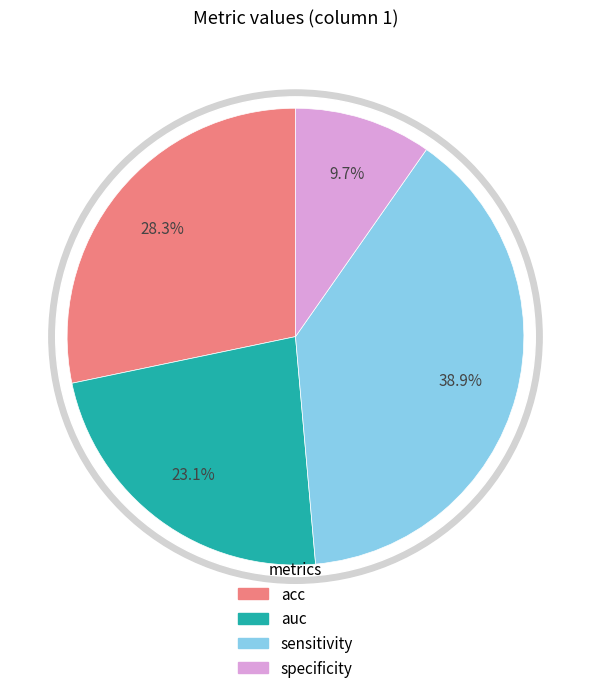

Combined, what portion of the pie is auc and acc?

51.4%